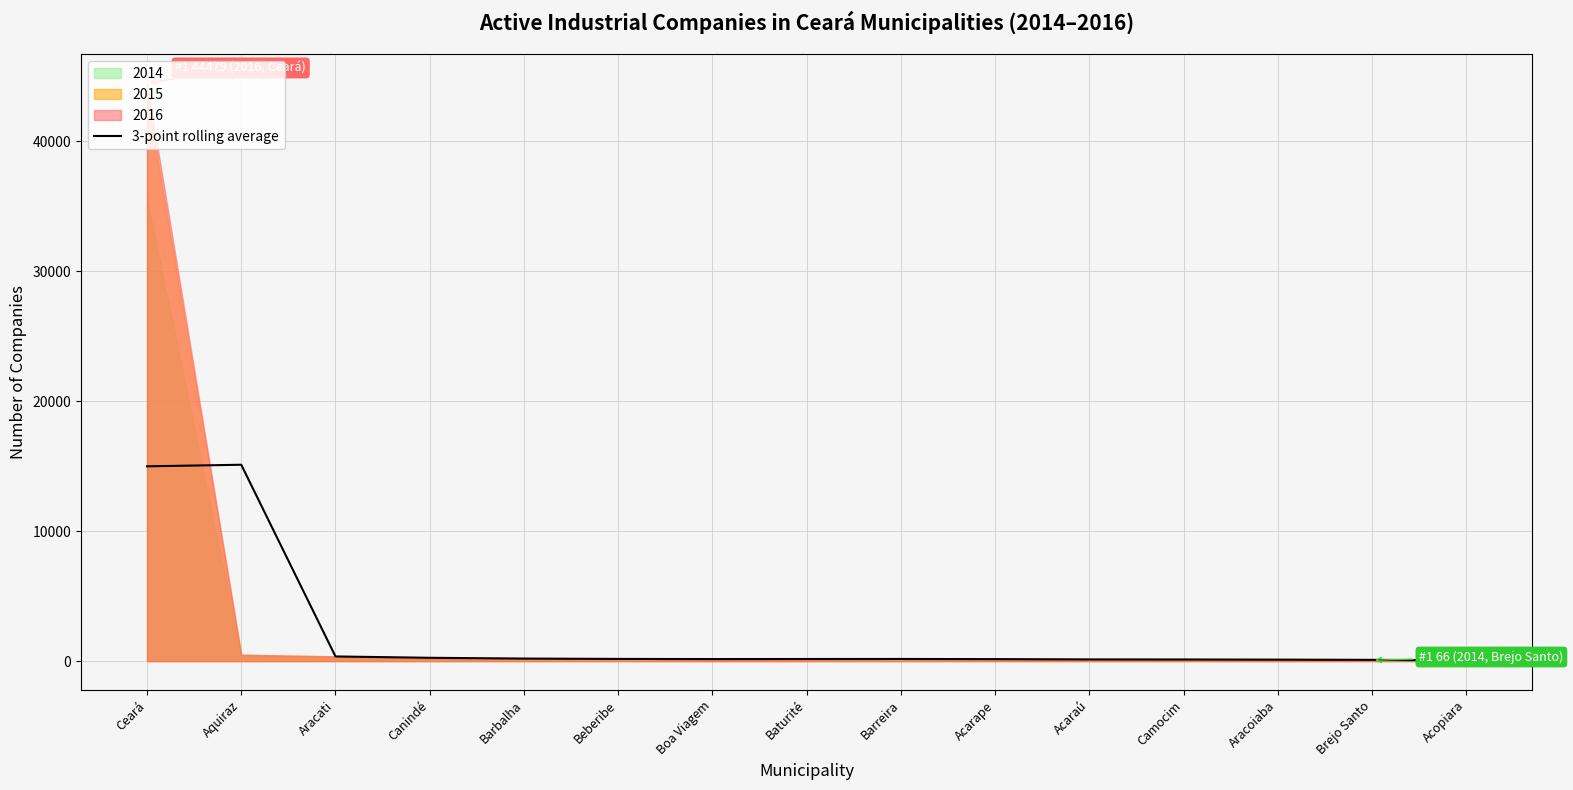

Which has a higher value, Ceará or Baturité?

Ceará